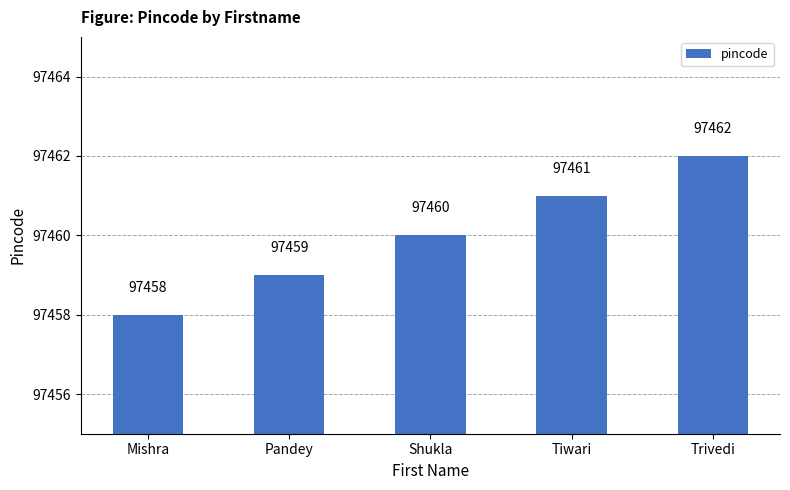

Count the number of categories in the chart.

5